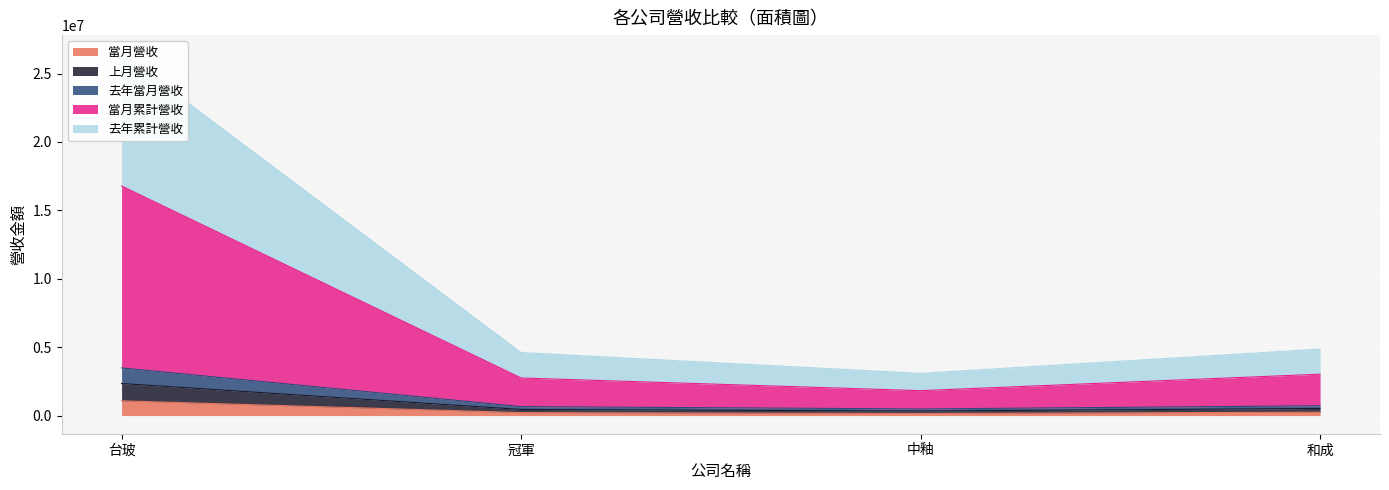

What are all the series names shown in the legend?

當月營收, 上月營收, 去年當月營收, 當月累計營收, 去年累計營收